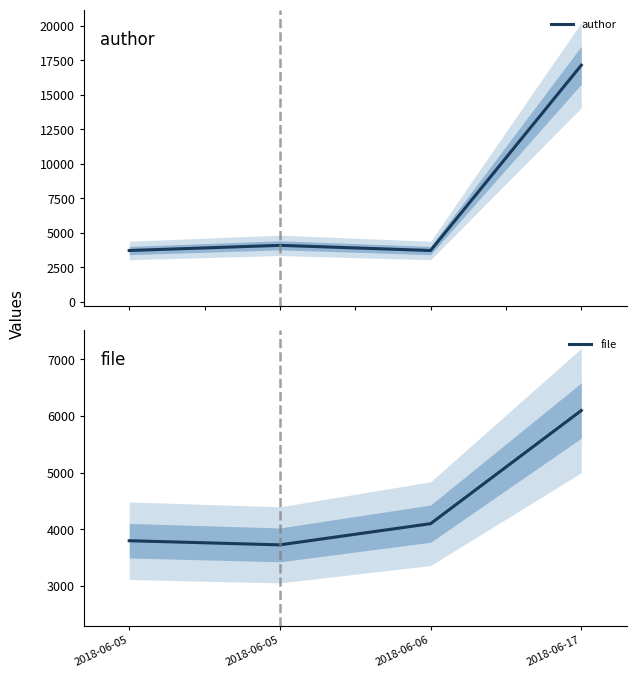

What is the difference between the highest and lowest values at 2018-06-05?

73